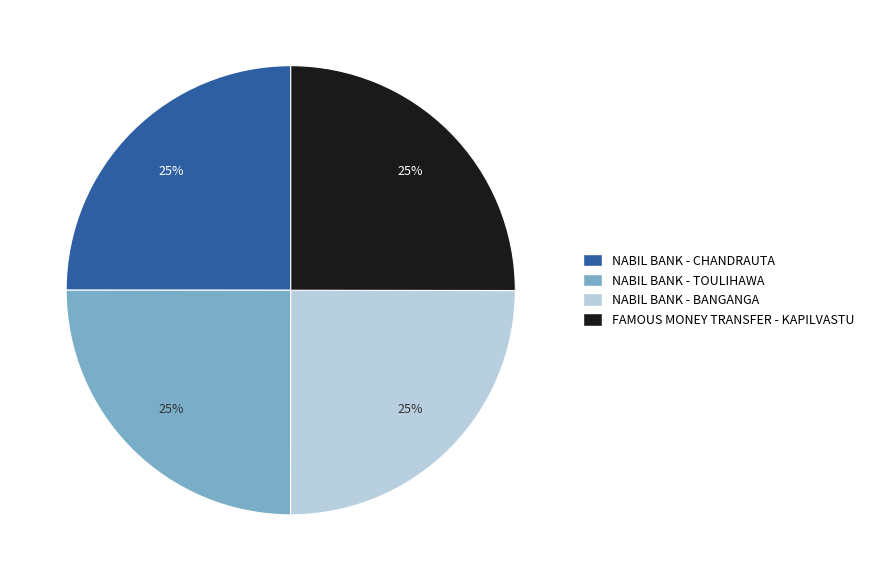

What is the ratio of the value at NABIL BANK - BANGANGA to the value at FAMOUS MONEY TRANSFER - KAPILVASTU?

1.0